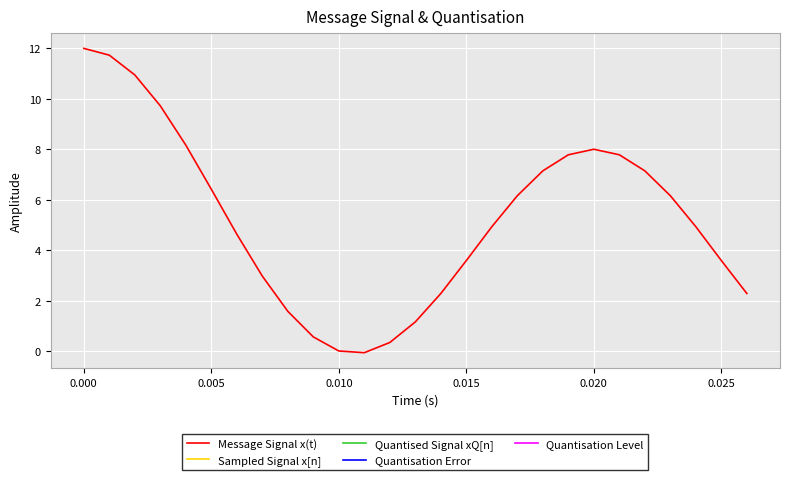

True or false: Quantisation Level and Quantised Signal xQ[n] cross at least once.

False